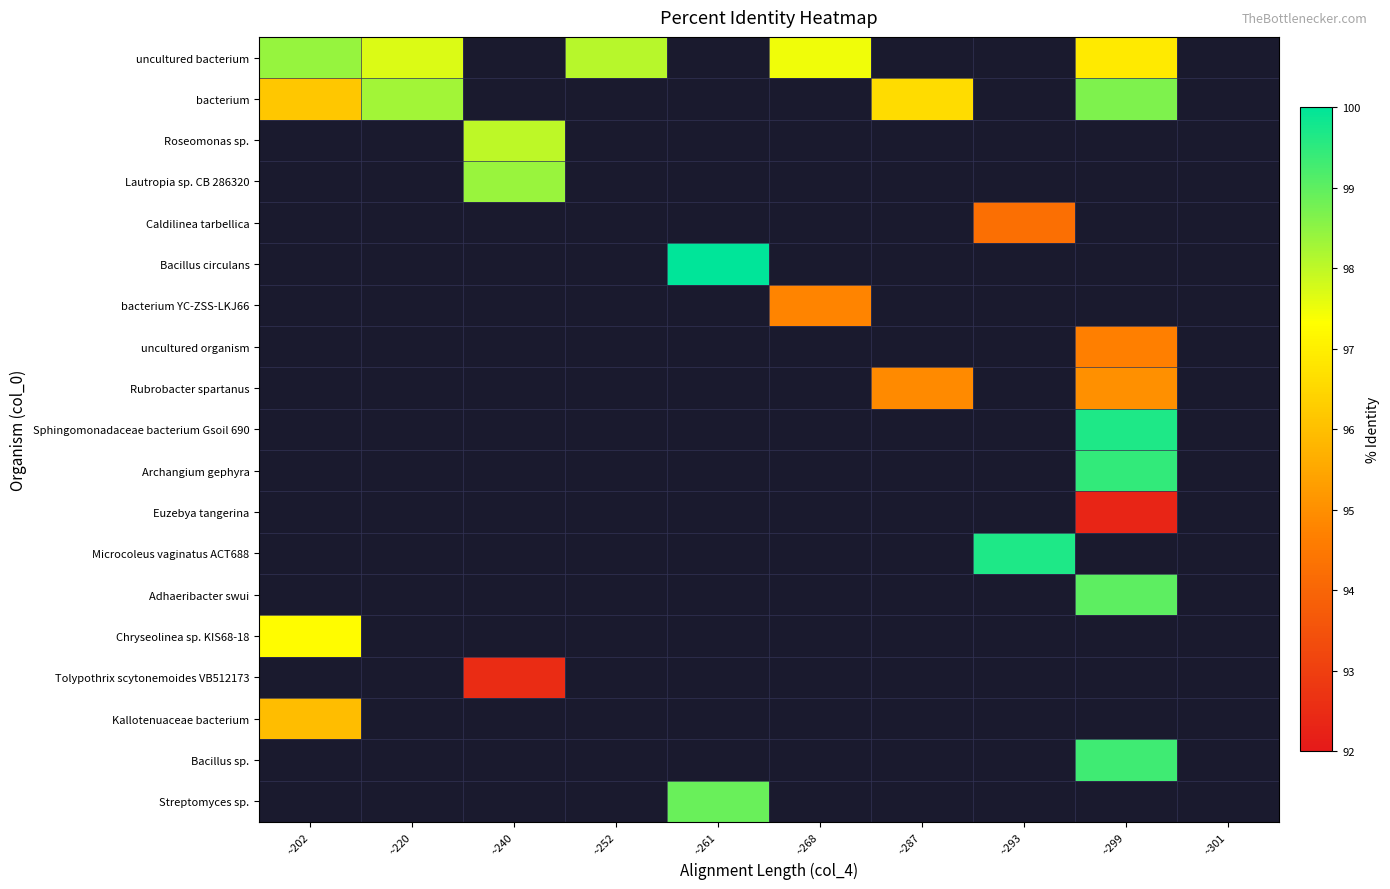

How many values in bacterium are above zero?

4